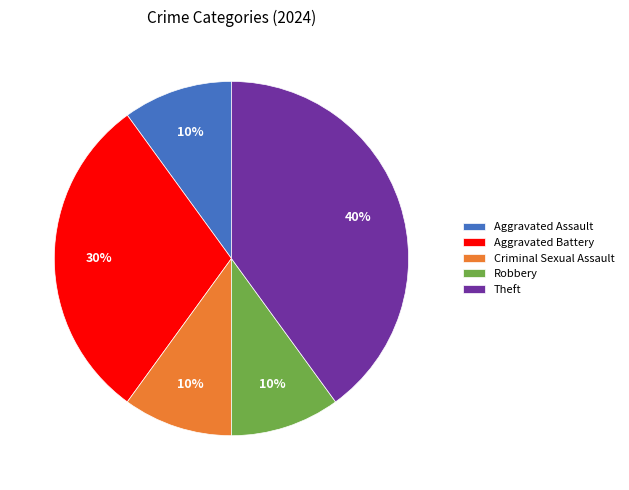

What percentage is the Aggravated Battery slice, to the nearest percent?

30%